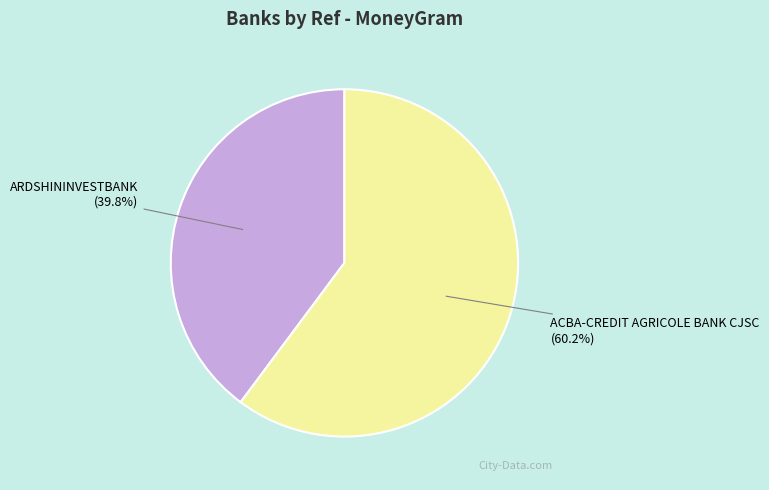

Rank the categories by value from highest to lowest.

ACBA-CREDIT AGRICOLE BANK CJSC, ARDSHININVESTBANK